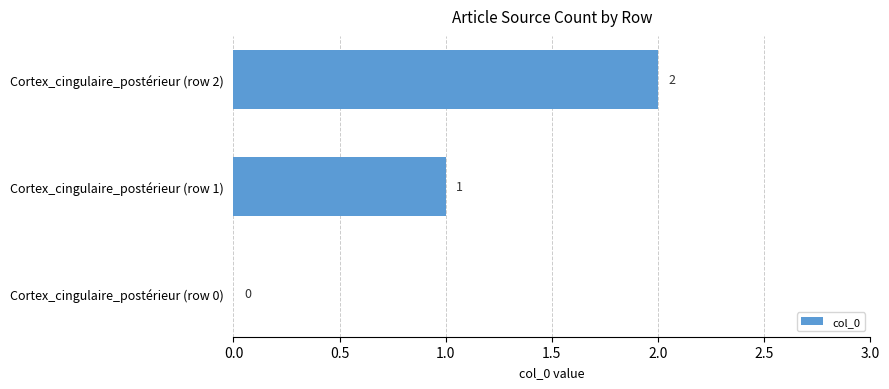

Are the bars grouped side by side (vs. stacked)?

No